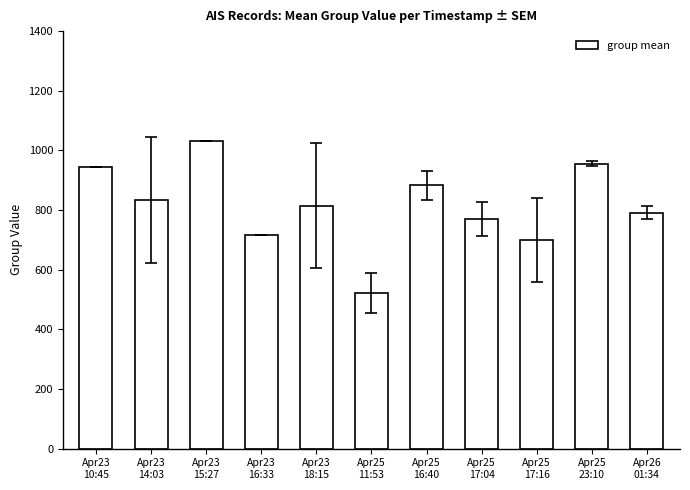

What is the smallest value displayed?

522.3